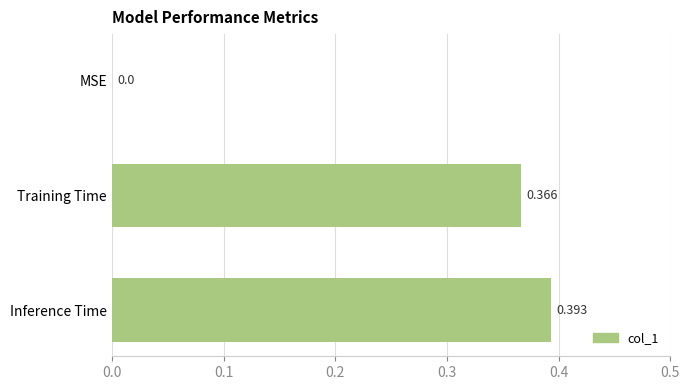

Between Training Time and MSE, which is larger?

Training Time